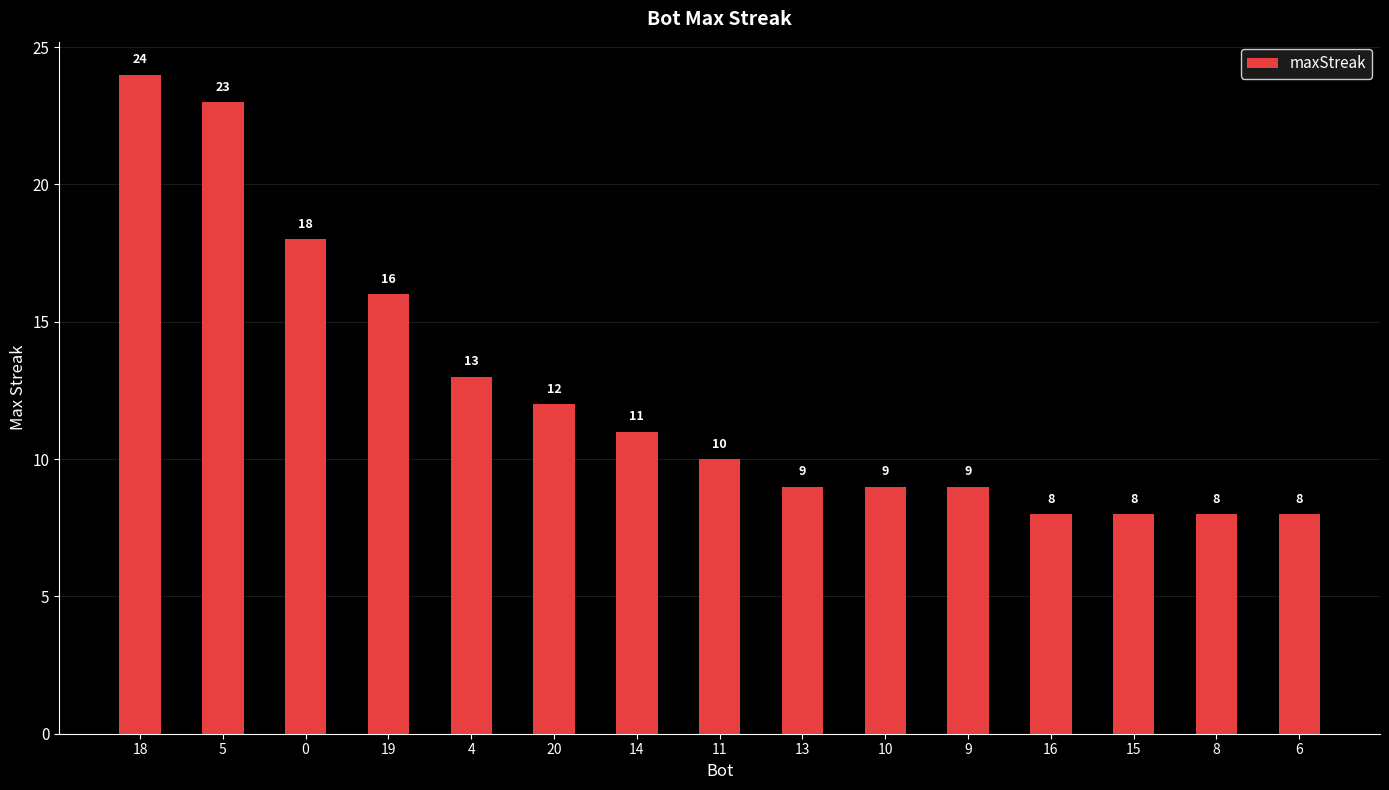

Is it true that the value at 5 is 23?

True